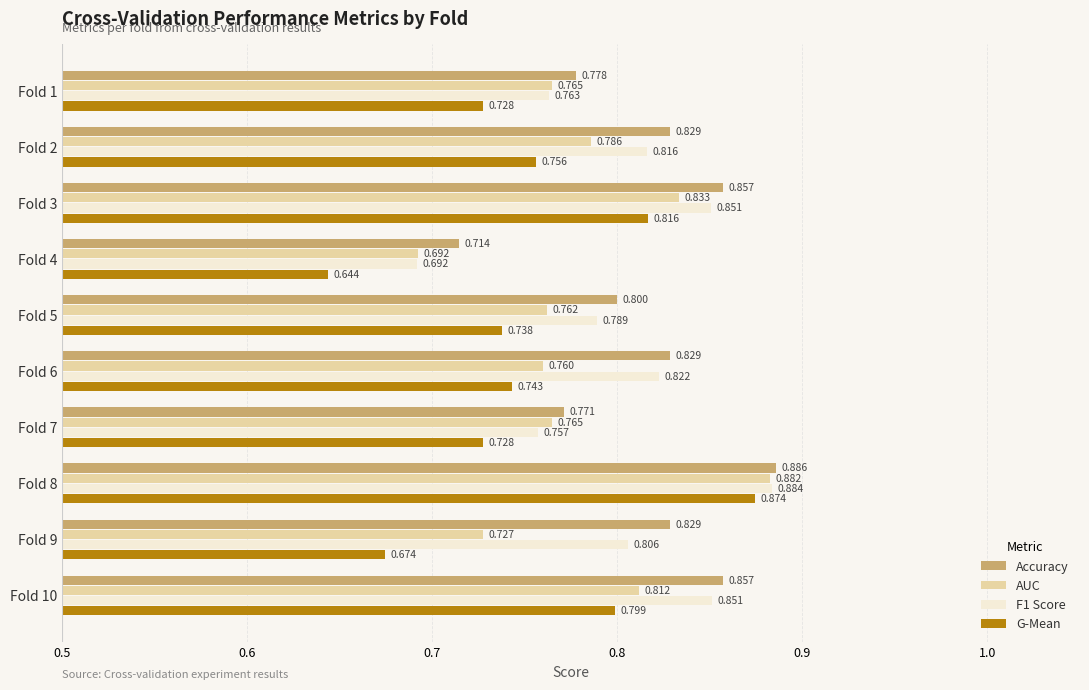

List the series in order of their peak value, highest first.

Accuracy, F1 Score, AUC, G-Mean